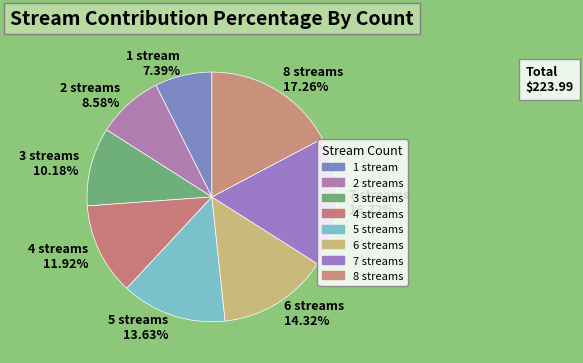

Which category has the smallest portion of the pie?

1 stream